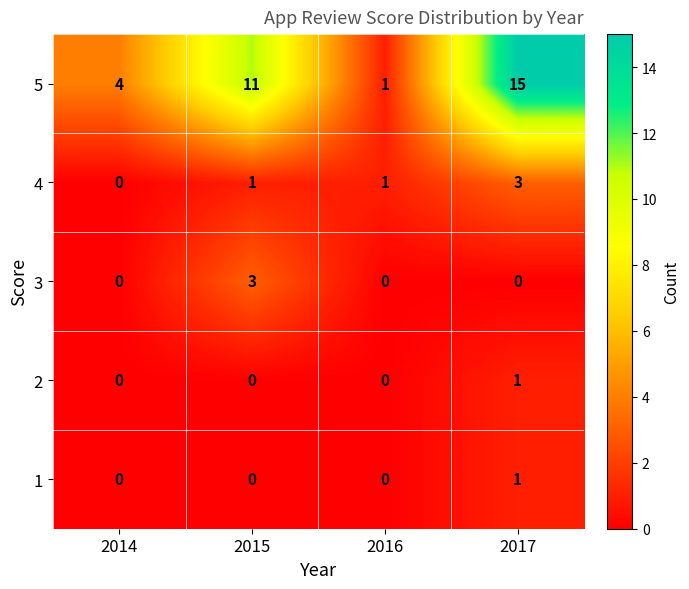

What is the maximum value shown in the chart?

15